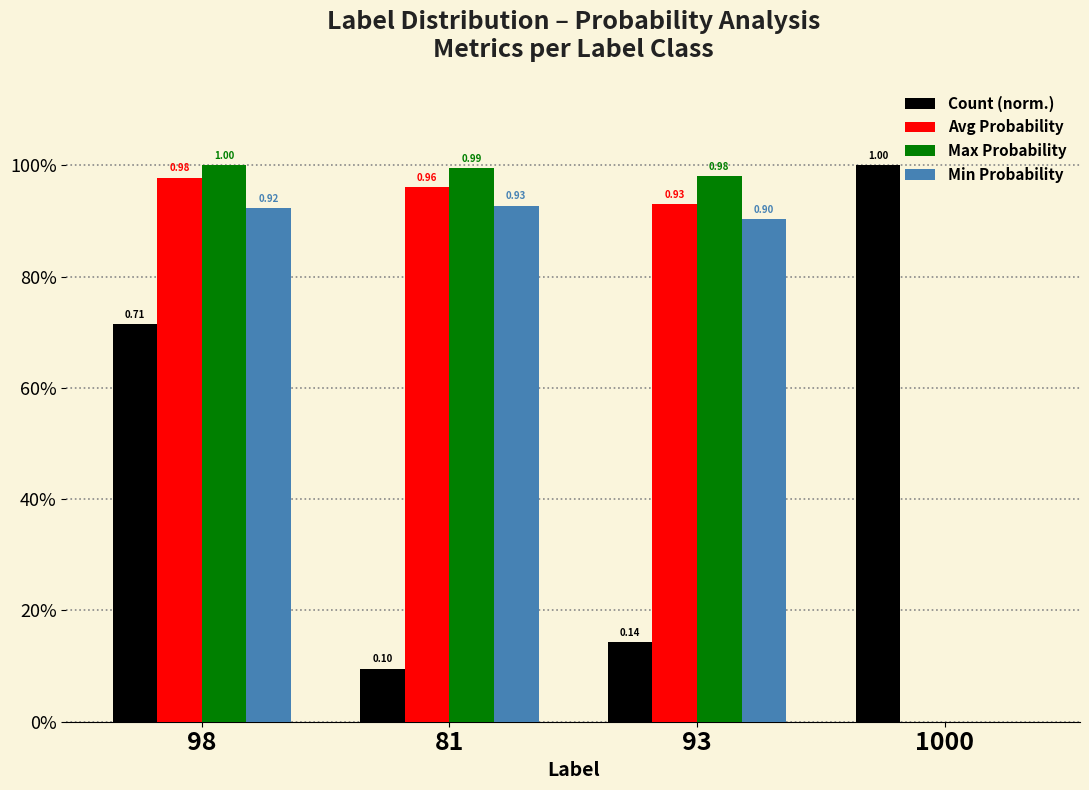

What are all the series names shown in the legend?

Count (norm.), Avg Probability, Max Probability, Min Probability